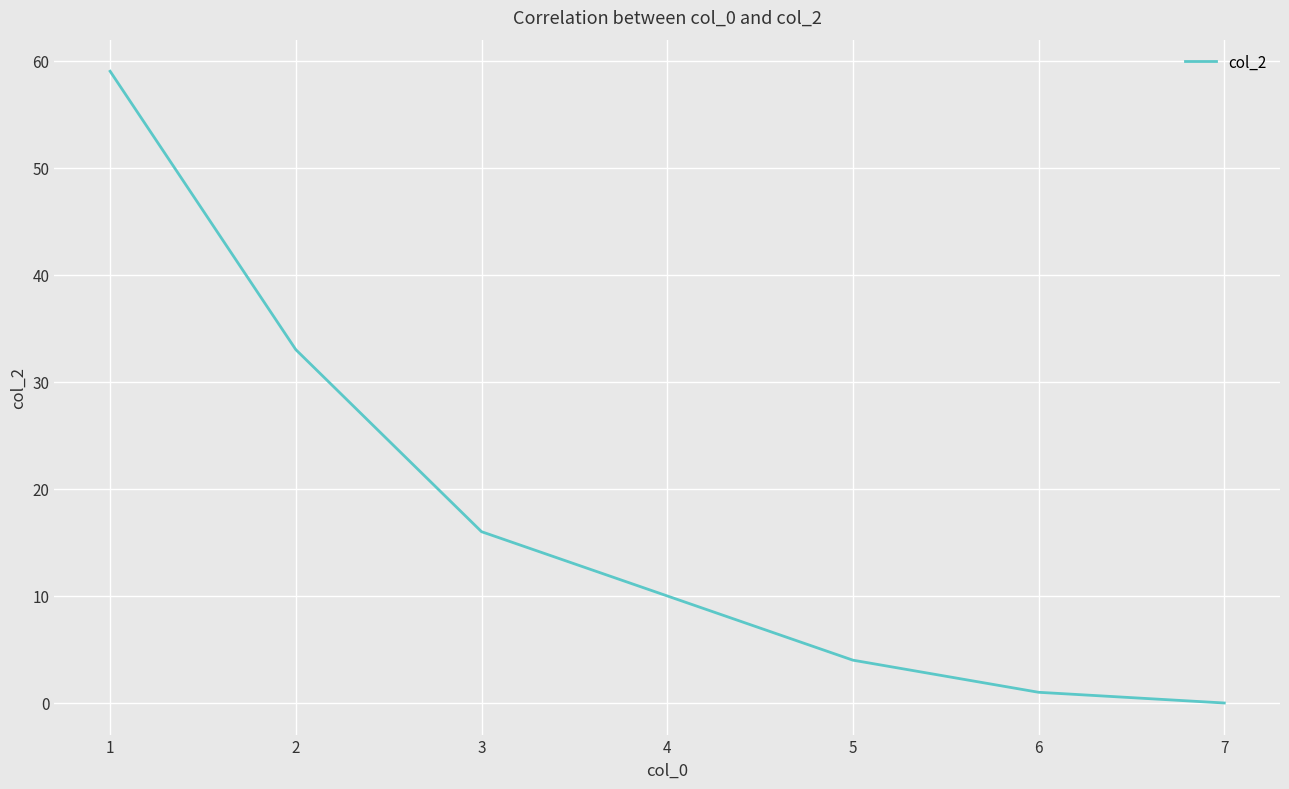

What is the change in value from 2 to 7?

-33